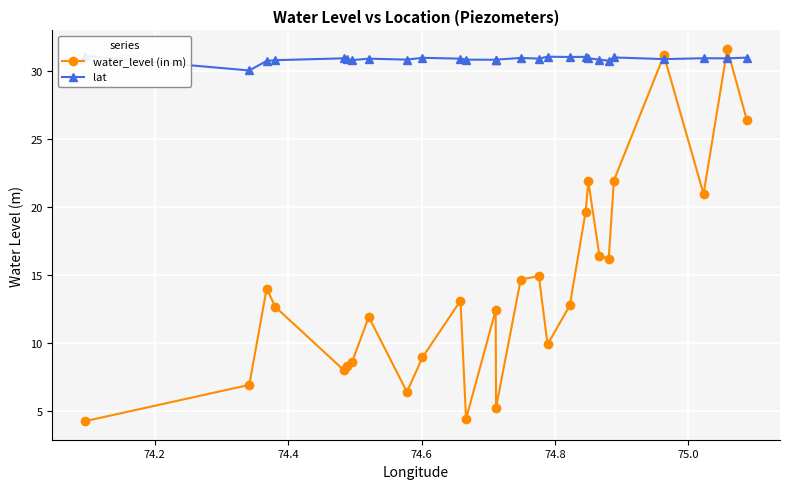

True or false: water_level (in m) has more than 2 interior local peaks.

True